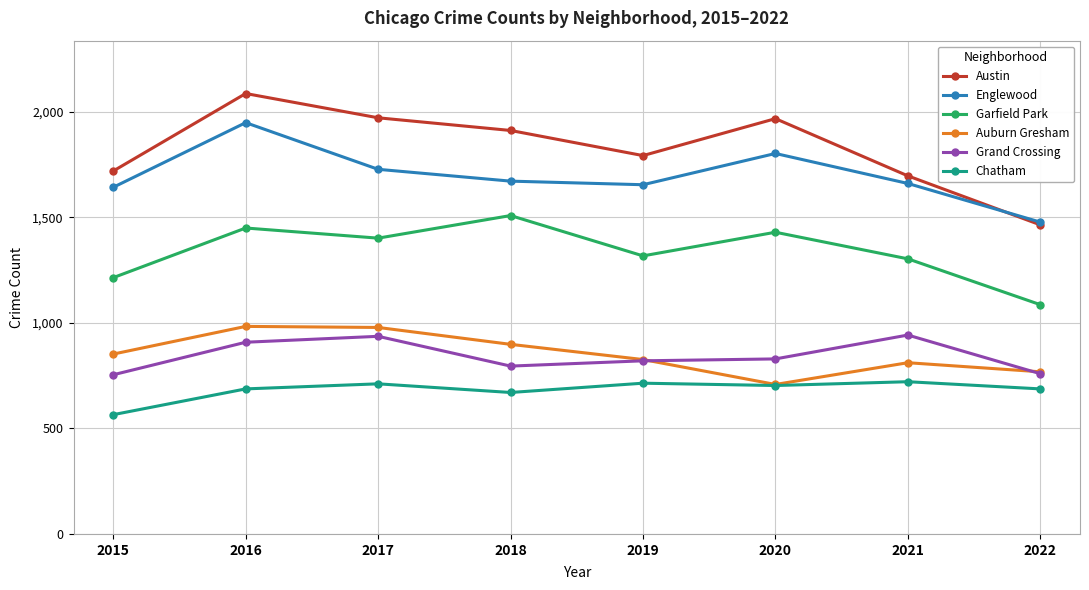

What is the minimum value for Englewood?

1477